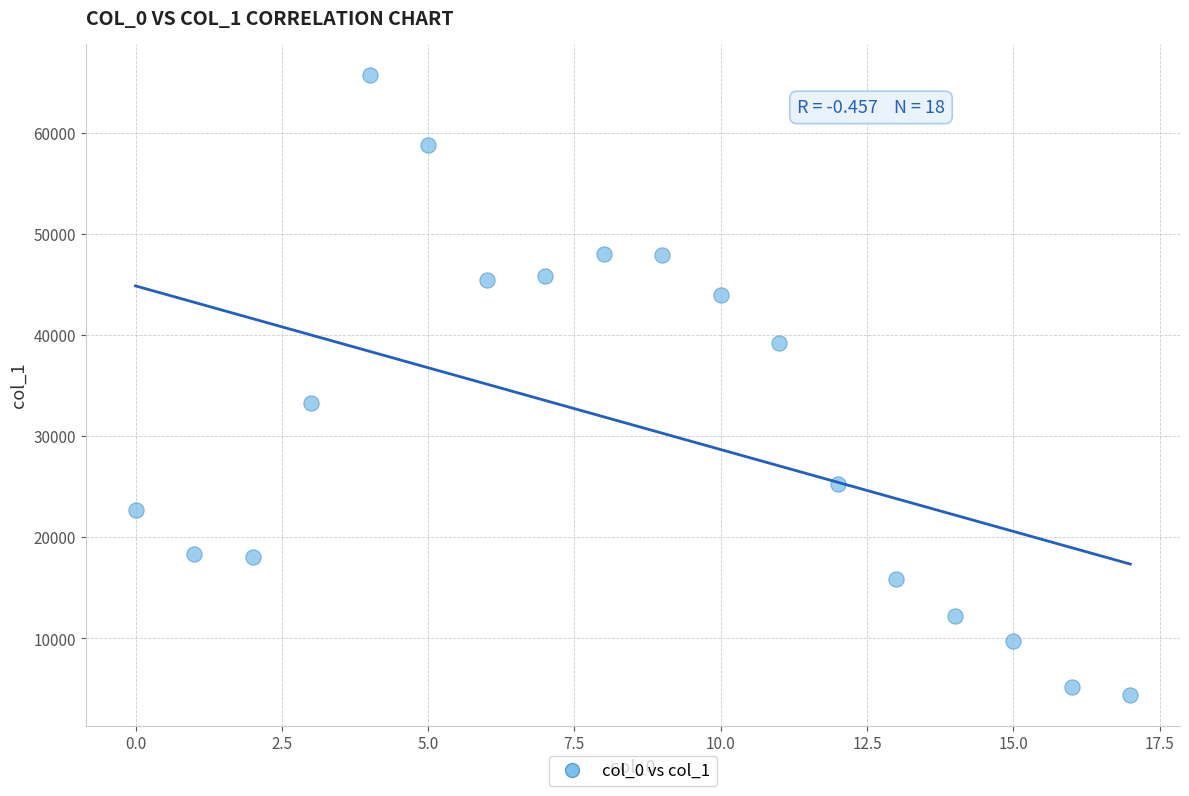

What is the range of Y values (max minus min)?

61318